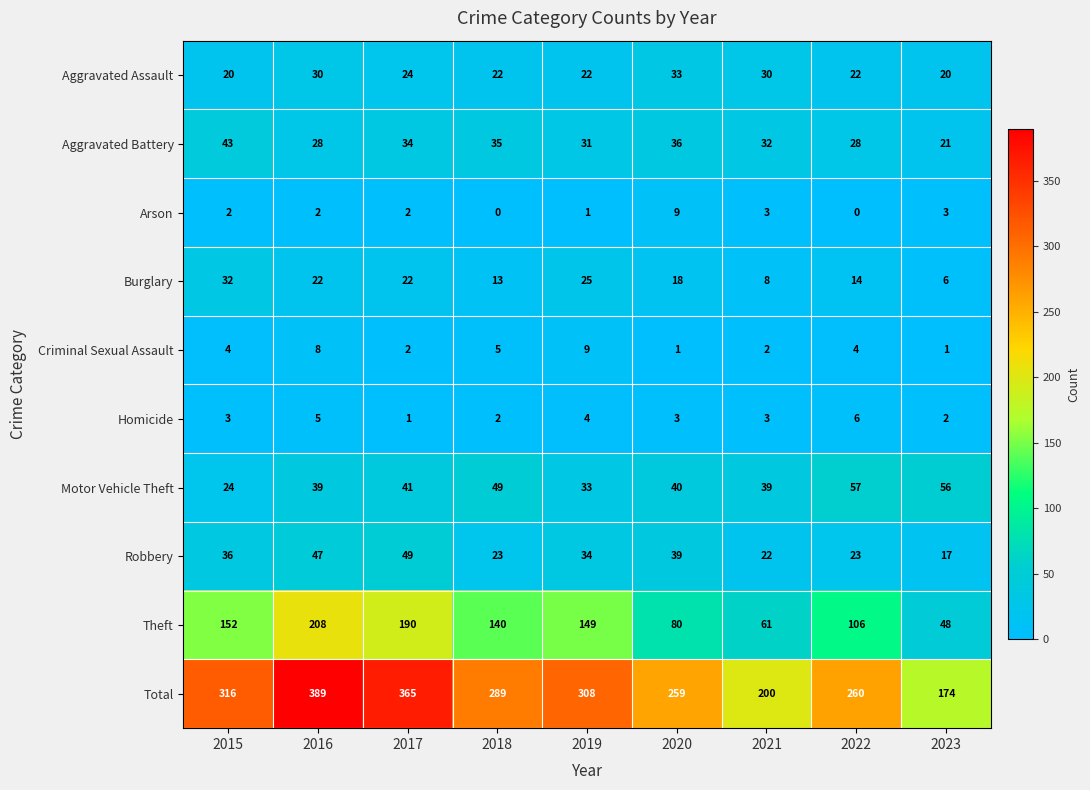

At which label does Robbery first exceed 34?

2015